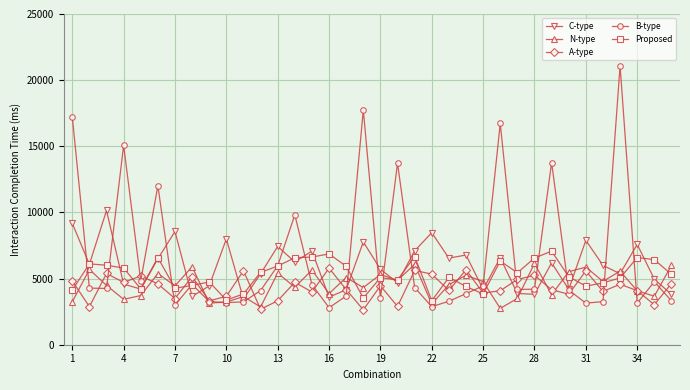

What is the value of the A-type point at the 35th from the left?

3020